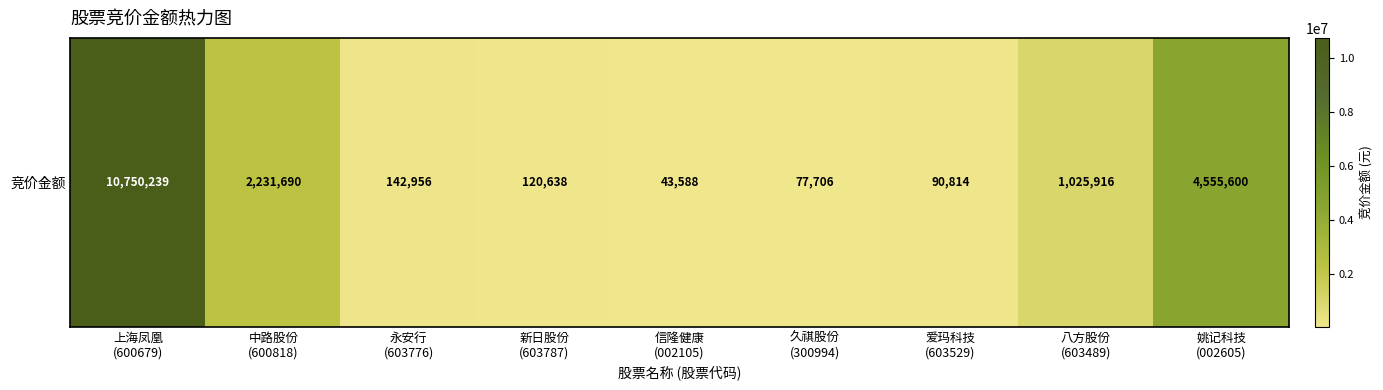

How many values are below 142956?

4